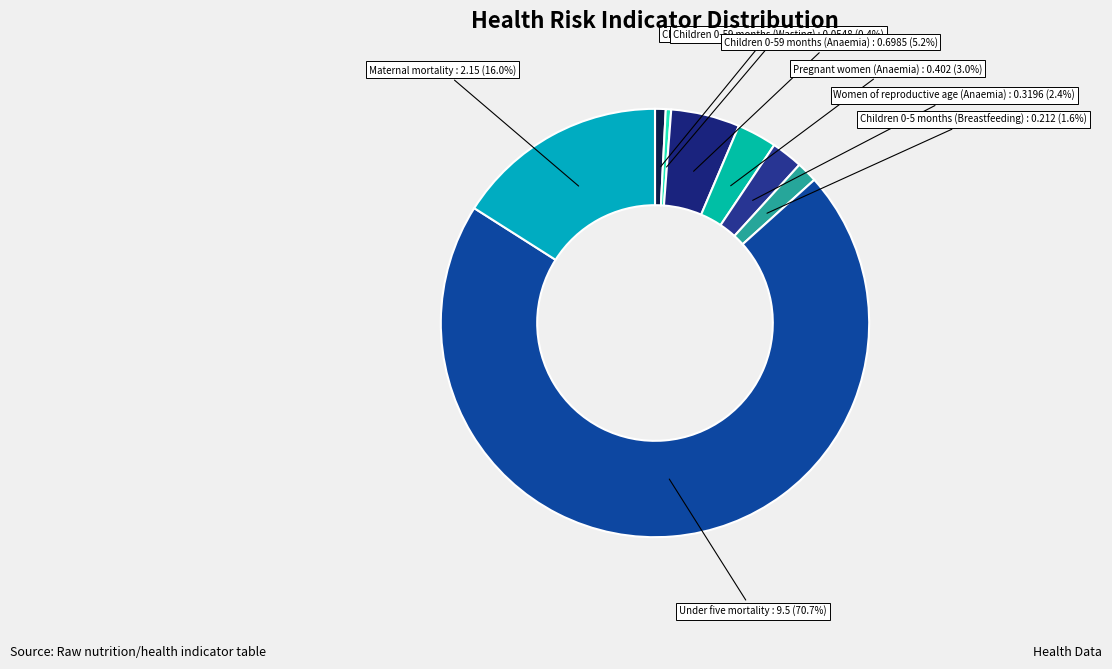

What percentage is the Under five mortality slice, to the nearest percent?

71%